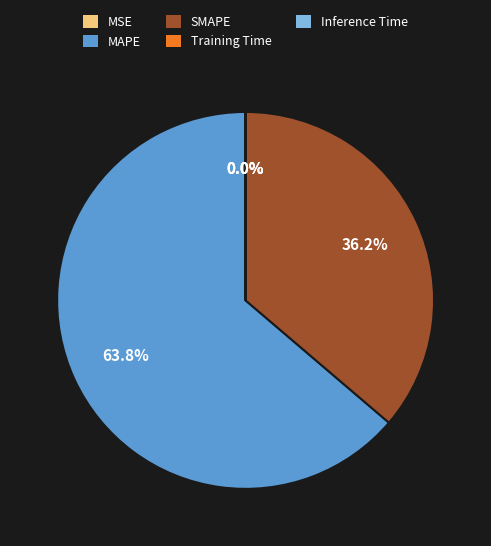

What is the largest slice in the pie chart?

MAPE